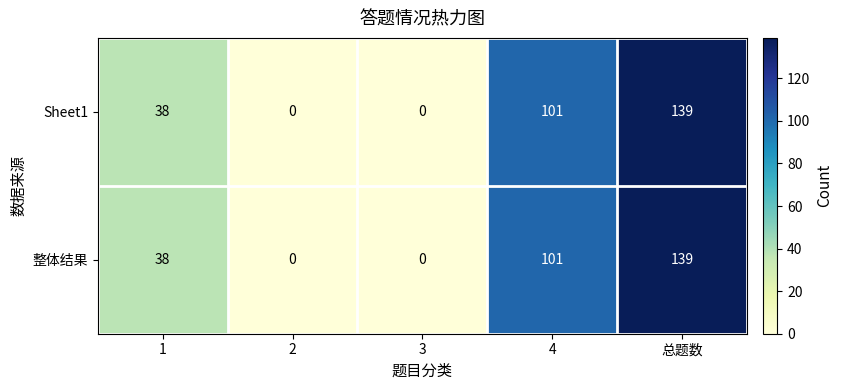

The value of Sheet1 at 4 is 68. True or false?

False